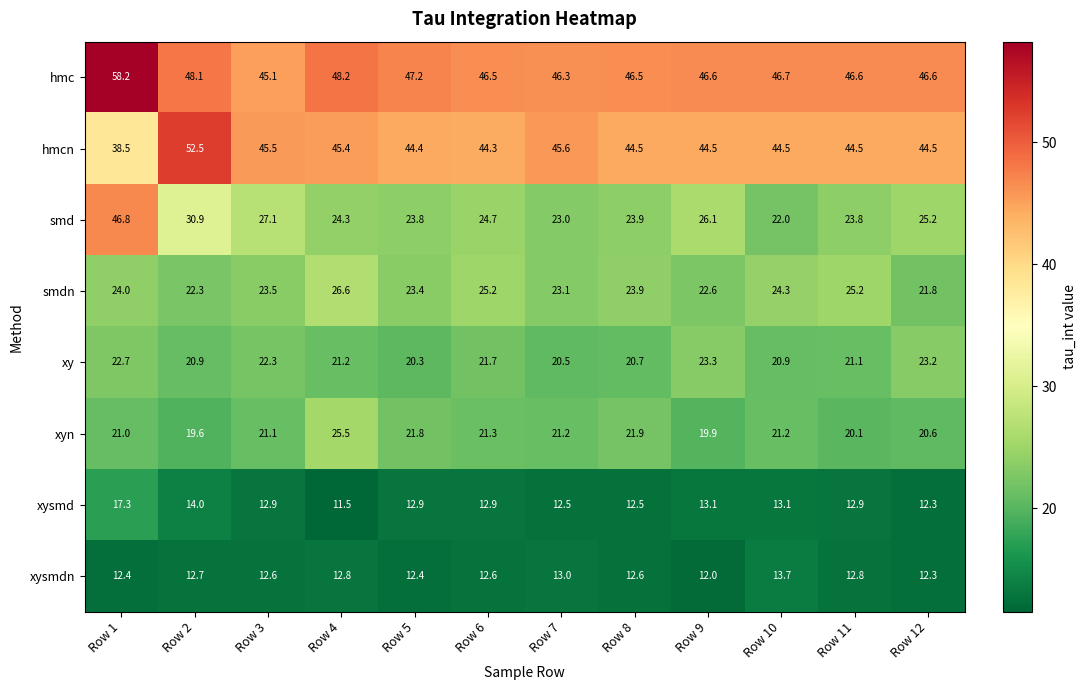

Between Row 7 and Row 8, which series saw the biggest shift?

hmcn